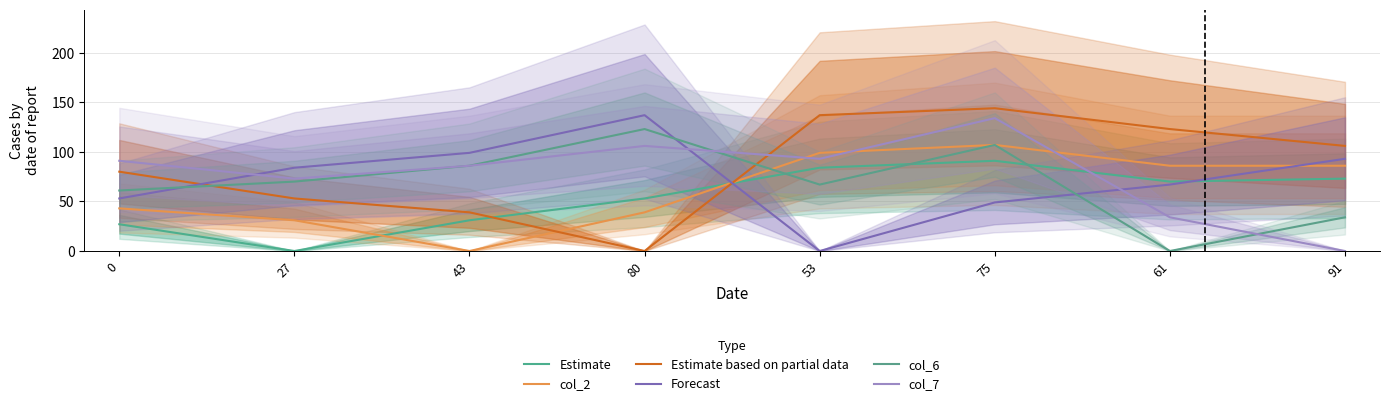

Which has a higher value, 61 or 27?

61